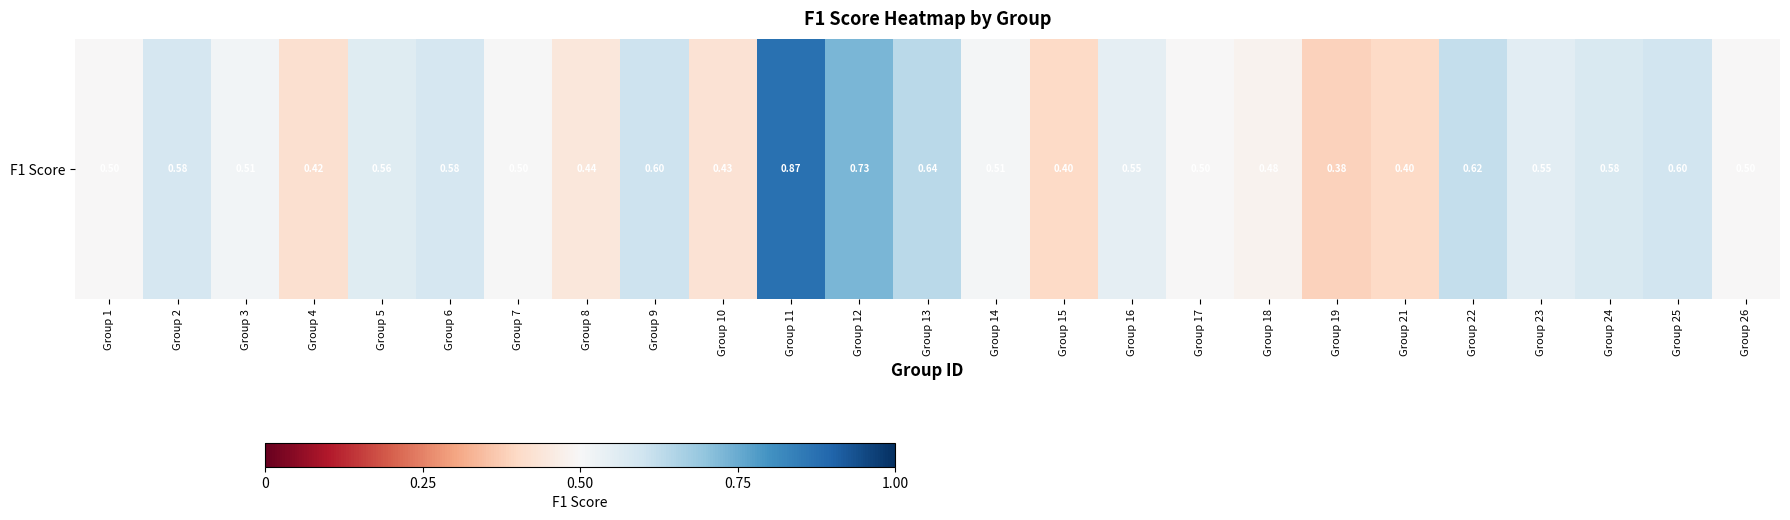

Rank the categories by value from lowest to highest.

Group 19, Group 21, Group 15, Group 4, Group 10, Group 8, Group 18, Group 17, Group 26, Group 1, Group 7, Group 14, Group 3, Group 16, Group 23, Group 5, Group 24, Group 2, Group 6, Group 25, Group 9, Group 22, Group 13, Group 12, Group 11